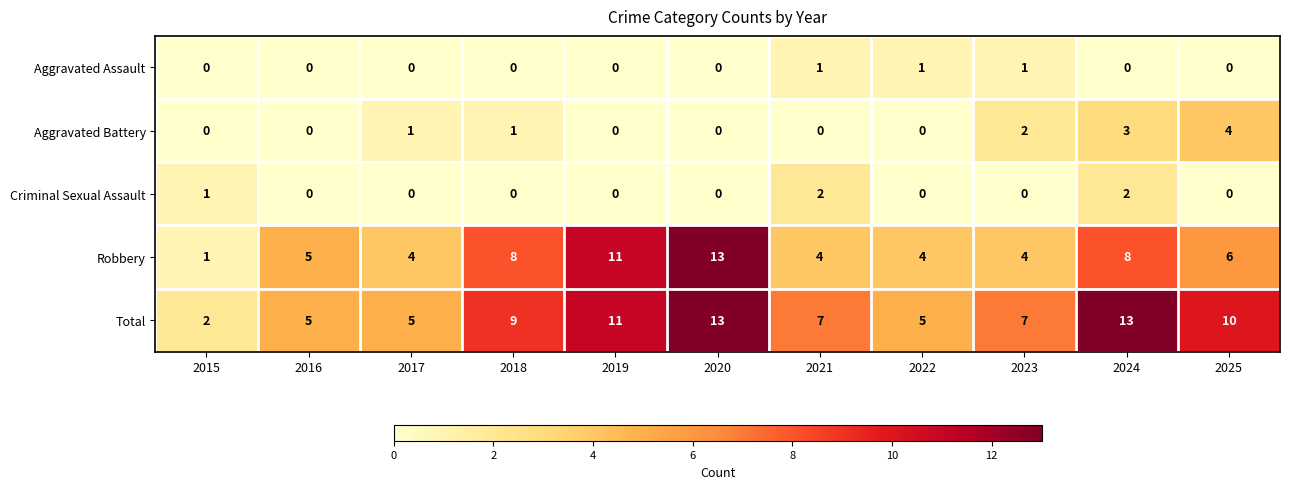

What is the difference between the maximum and minimum values in the Aggravated Battery series?

4